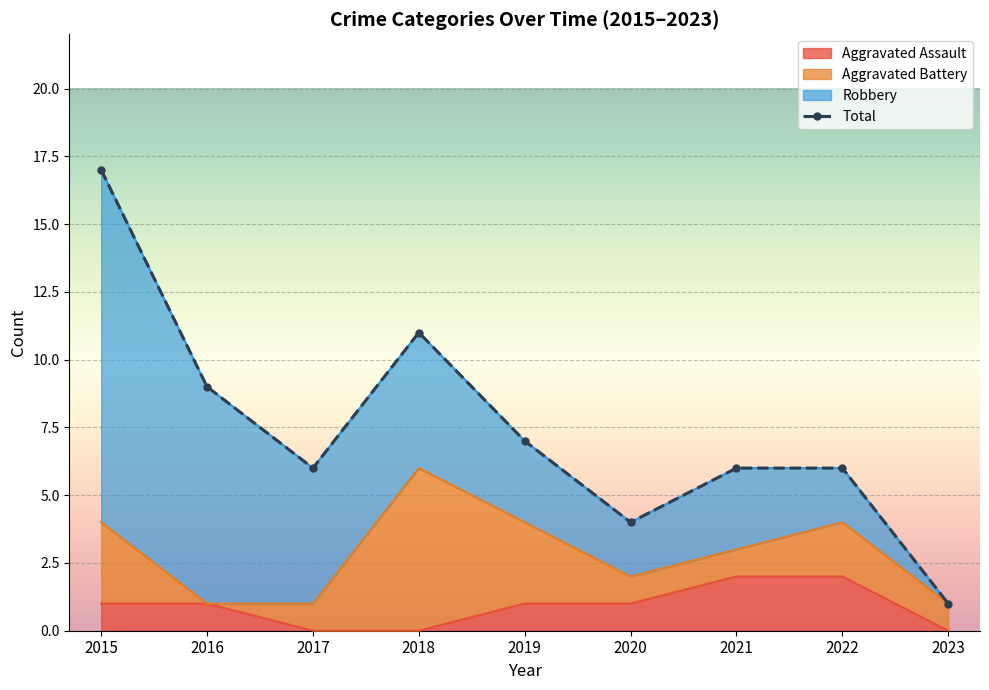

What is the average value?

7